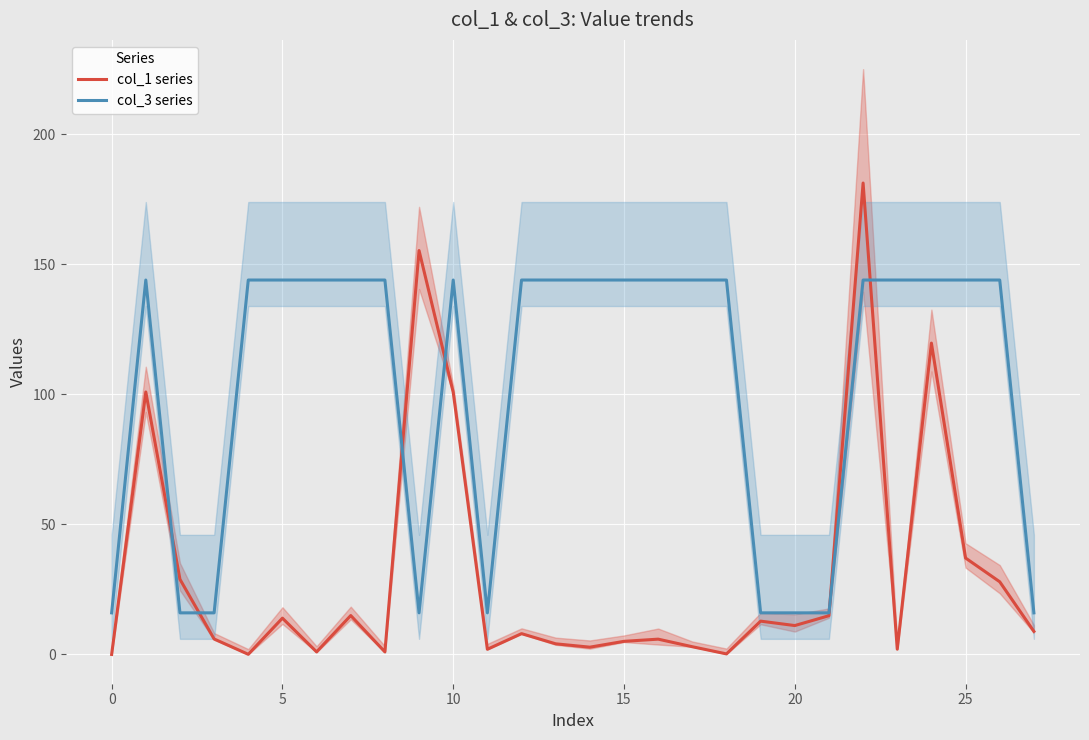

True or false: col_3 series and col_1 series cross at least once.

True